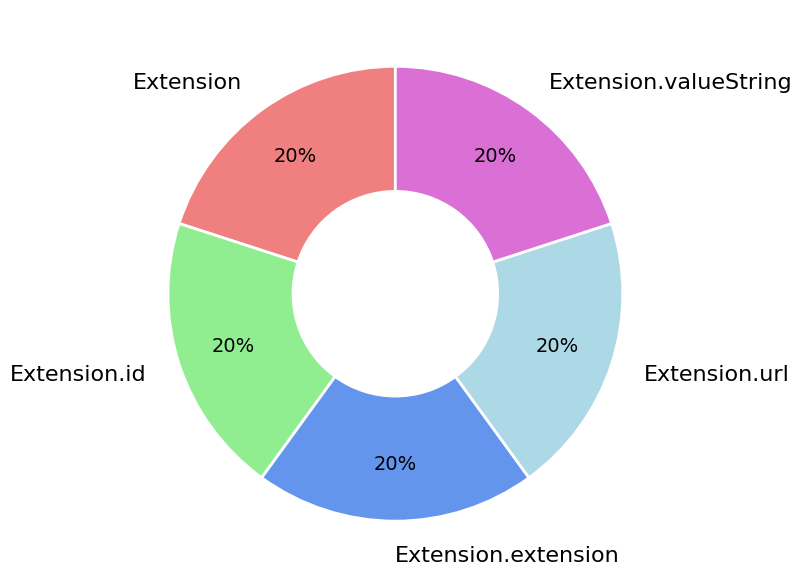

To the nearest percent, what is the combined percentage of Extension.id and Extension.extension?

40%